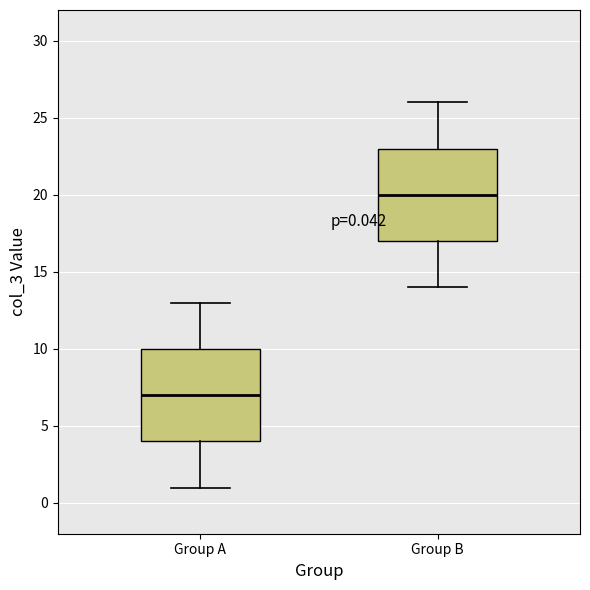

Which box has the highest median line?

Group B